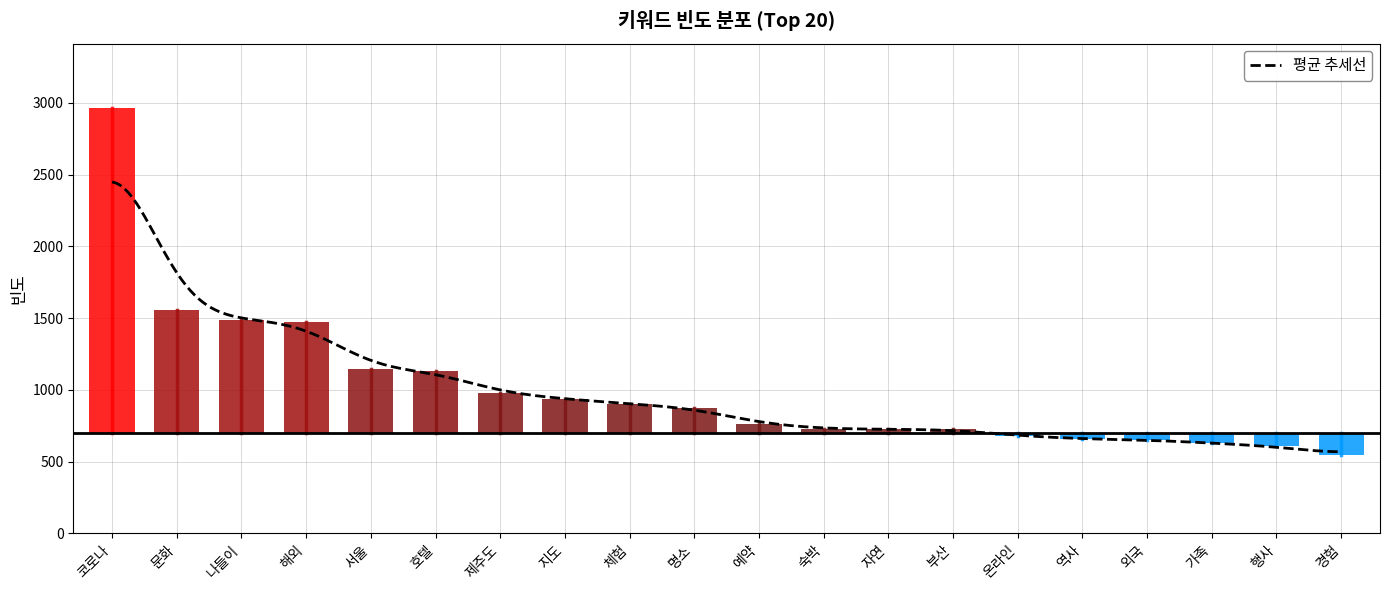

Approximately how many times larger is the value at 제주도 compared to 호텔?

0.9